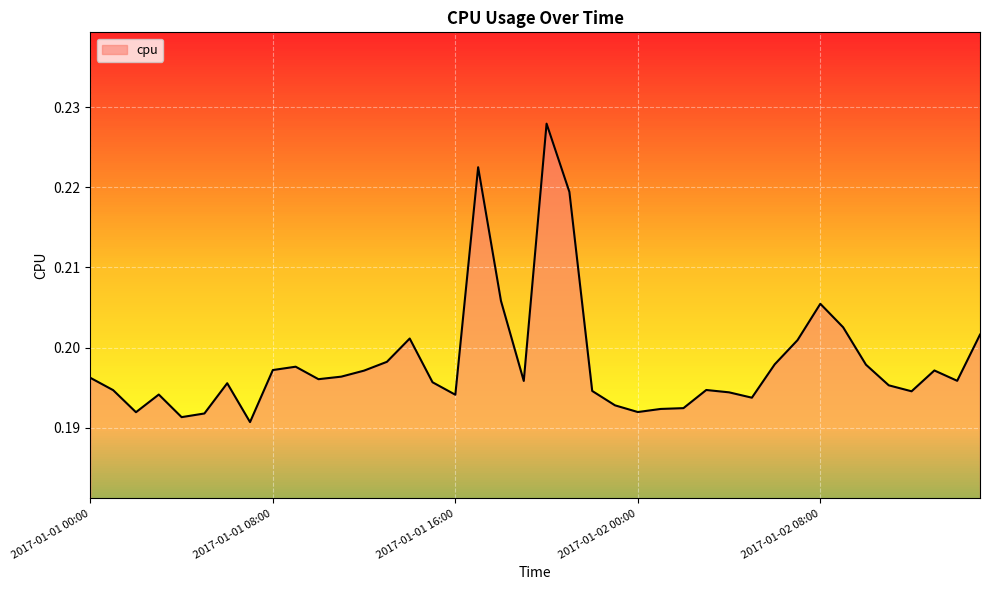

Rank the categories by value from lowest to highest.

2017-01-01 07:00, 2017-01-01 04:00, 2017-01-01 05:00, 2017-01-01 02:00, 2017-01-02 00:00, 2017-01-02 01:00, 2017-01-02 02:00, 2017-01-01 23:00, 2017-01-02 05:00, 2017-01-01 16:00, 2017-01-01 03:00, 2017-01-02 04:00, 2017-01-02 12:00, 2017-01-01 22:00, 2017-01-01 01:00, 2017-01-02 03:00, 2017-01-02 11:00, 2017-01-01 06:00, 2017-01-01 15:00, 2017-01-01 19:00, 2017-01-02 14:00, 2017-01-01 10:00, 2017-01-01 00:00, 2017-01-01 11:00, 2017-01-01 12:00, 2017-01-02 13:00, 2017-01-01 08:00, 2017-01-01 09:00, 2017-01-02 10:00, 2017-01-02 06:00, 2017-01-01 13:00, 2017-01-02 07:00, 2017-01-01 14:00, 2017-01-02 15:00, 2017-01-02 09:00, 2017-01-02 08:00, 2017-01-01 18:00, 2017-01-01 21:00, 2017-01-01 17:00, 2017-01-01 20:00